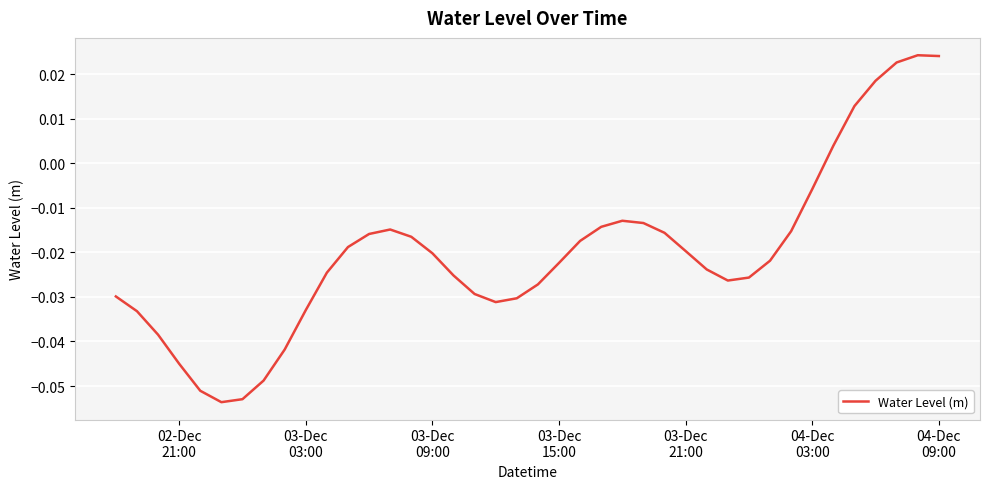

How many distinct data groups are displayed?

1